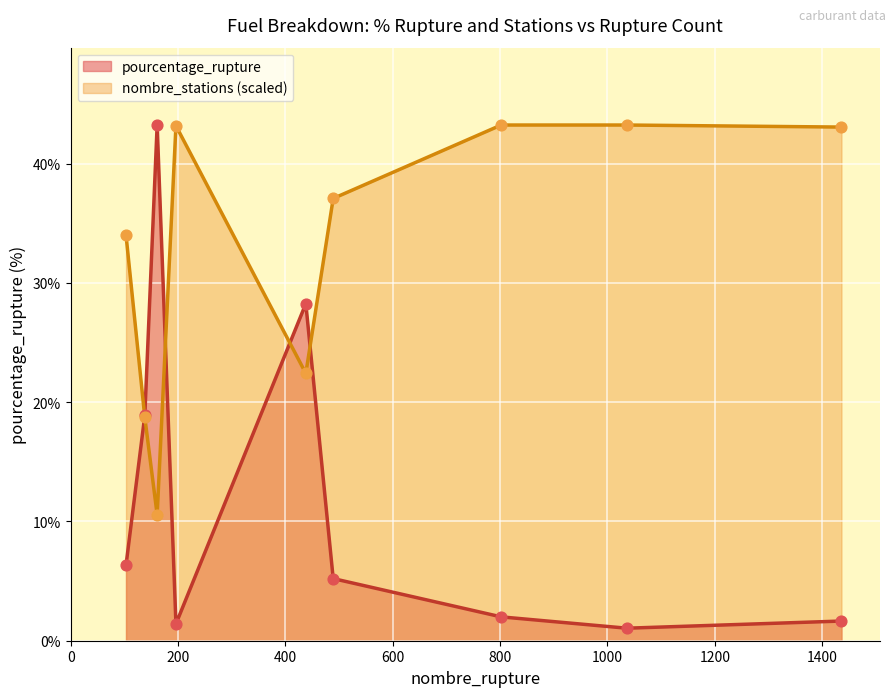

At which category is the sum across all series the highest?

161